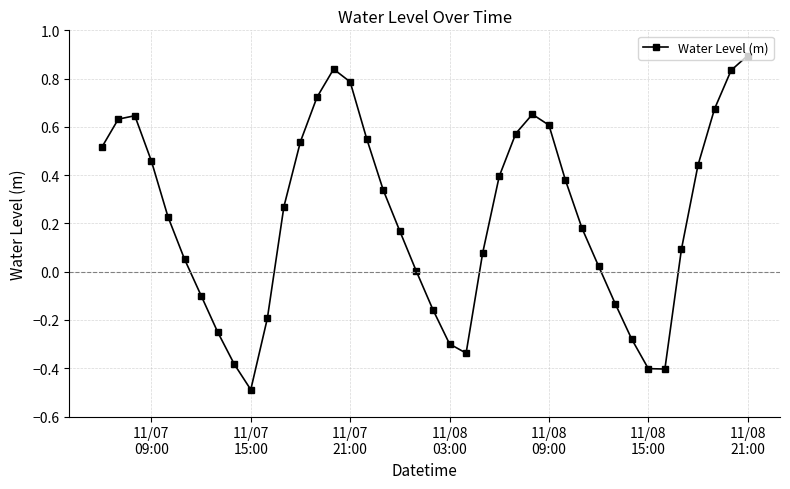

What is the greatest value displayed?

0.9